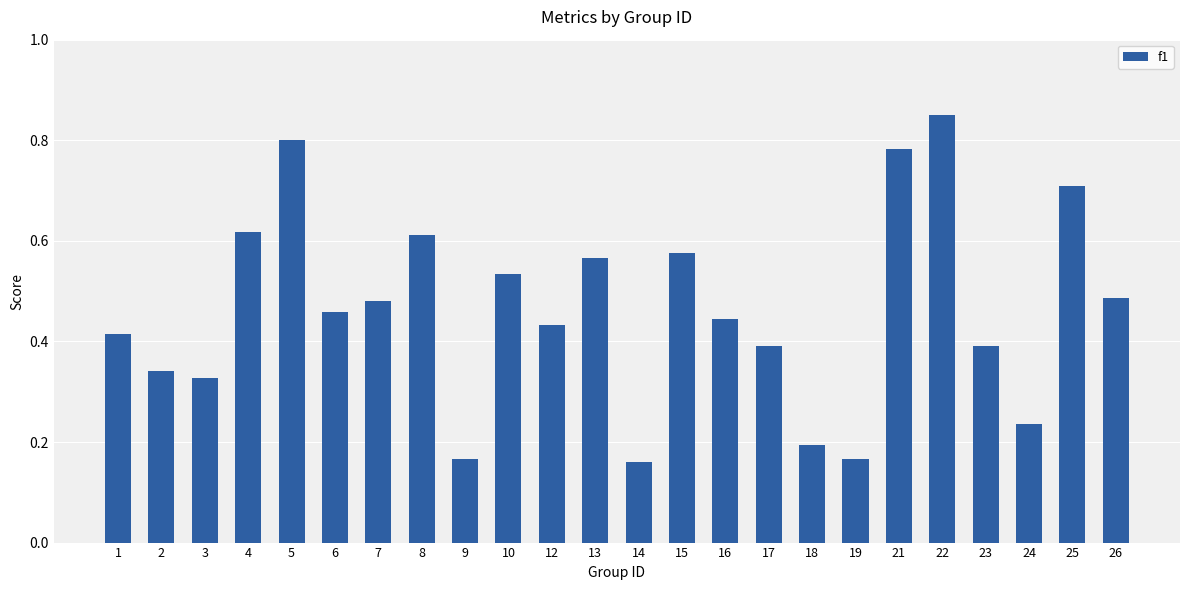

Count the number of data series in this chart.

1